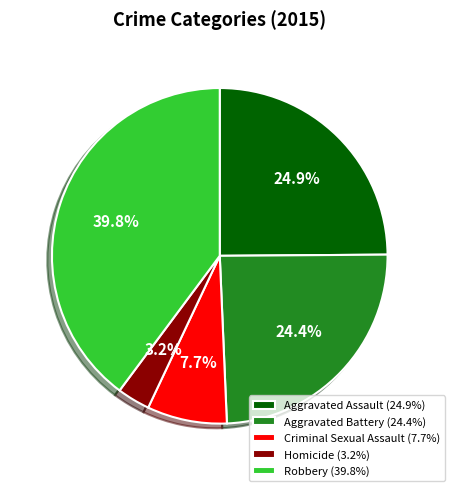

To the nearest percent, what percentage of the pie is Aggravated Assault?

25%